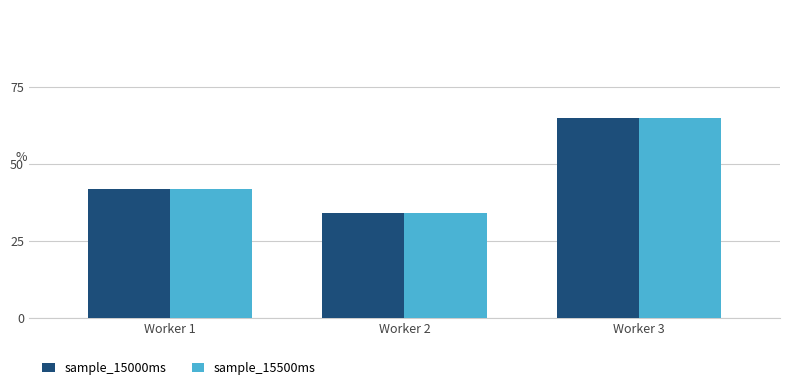

Which label corresponds to the largest value in the chart?

Worker 3